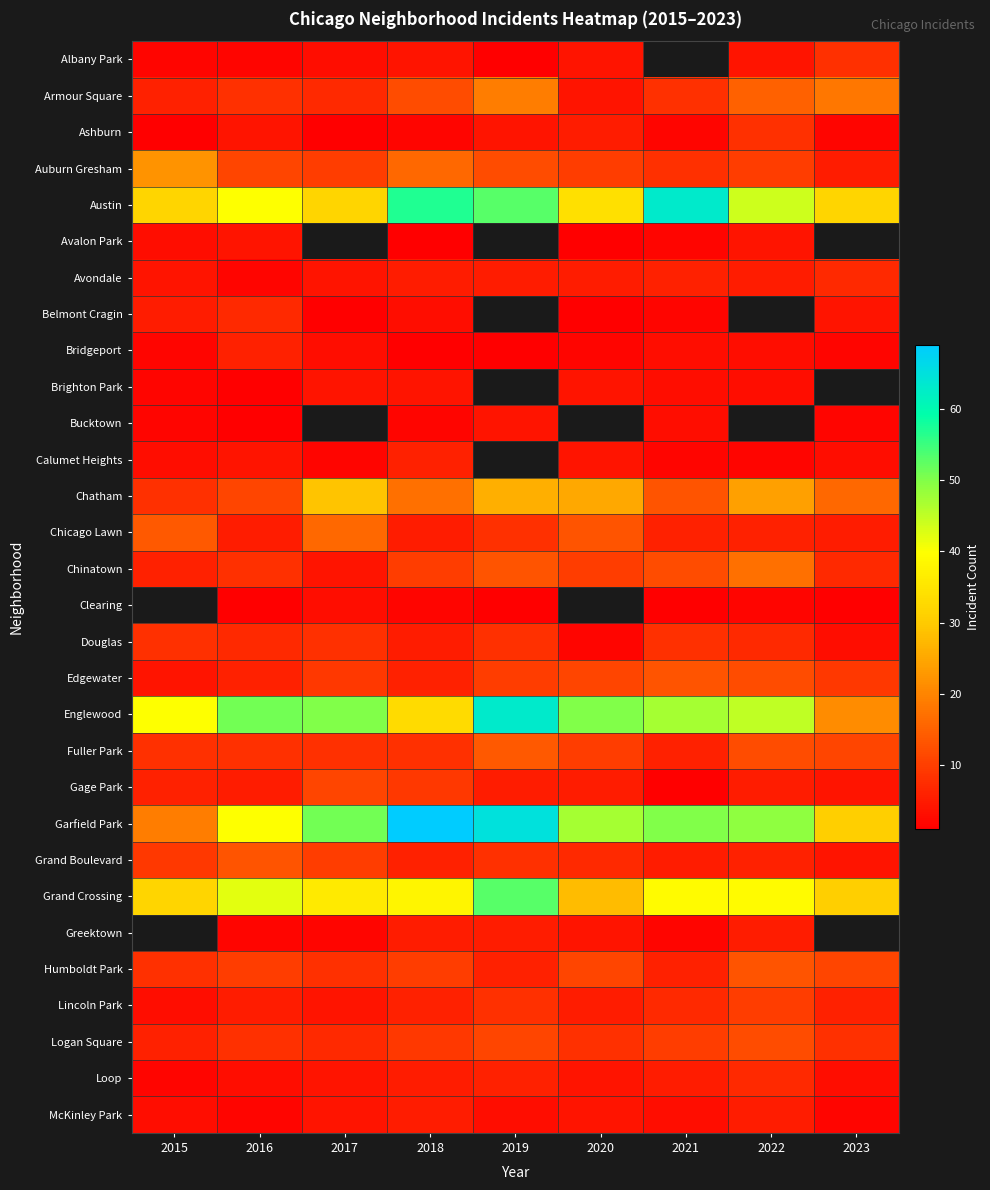

Which has a higher value, 2018 or 2020?

2018